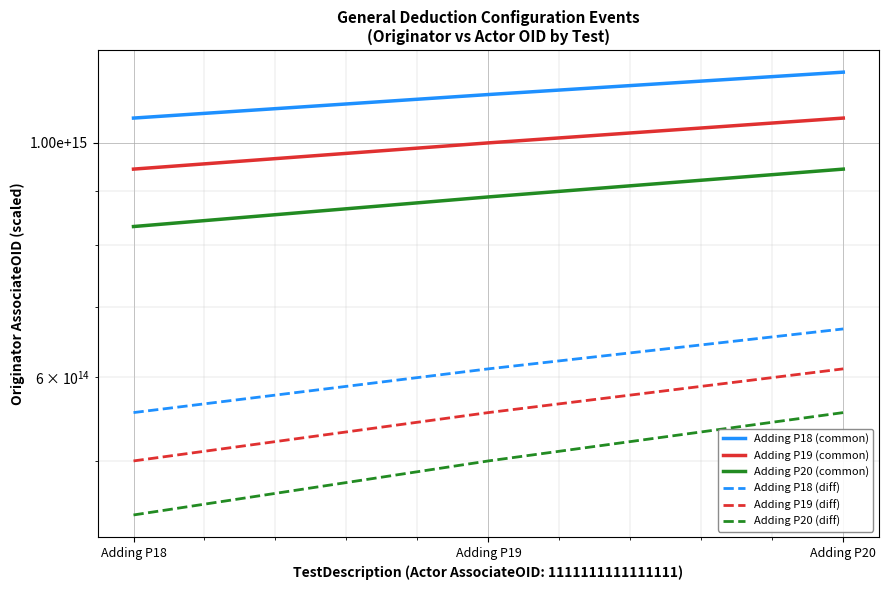

How many values in the Adding P19 (diff) series exceed 555555555555555?

2